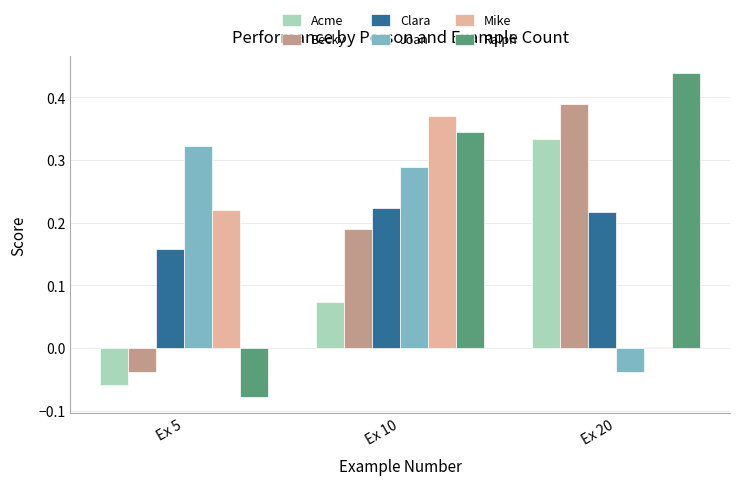

How many series are shown in this chart?

6